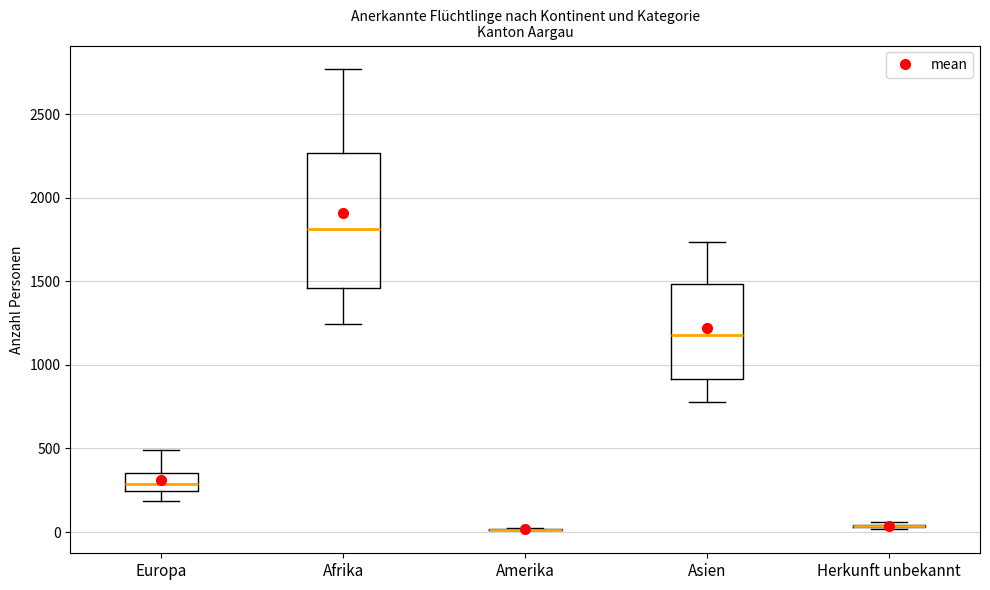

Which box is the tallest, from its lower edge to its upper edge?

Afrika